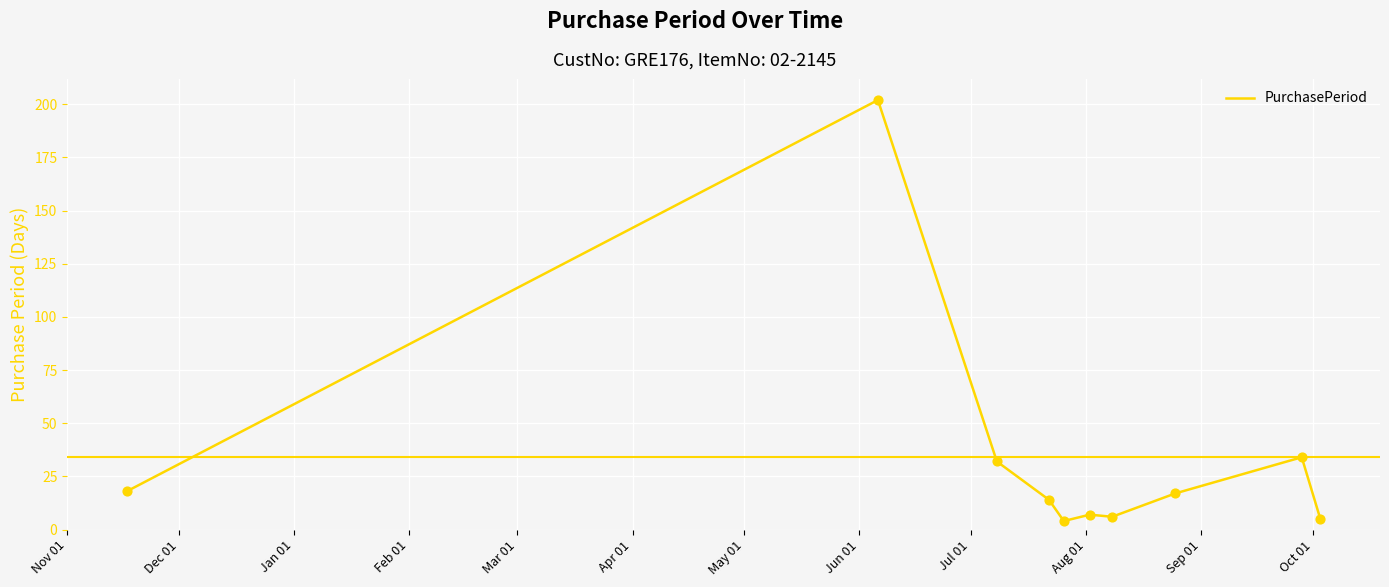

What is the difference between the maximum and minimum values?

198